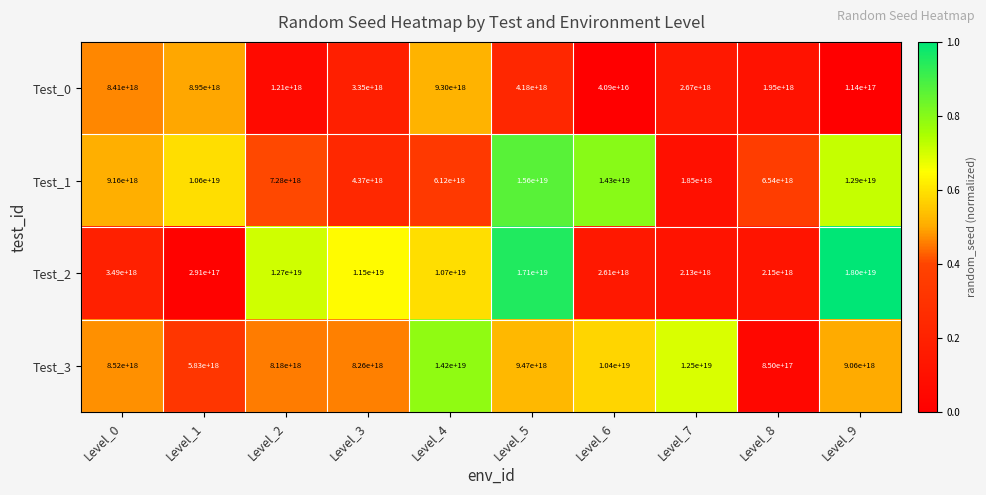

How many data points does each series have?

10